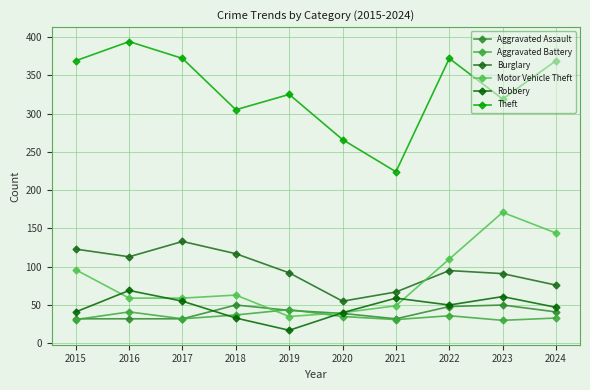

Where is Burglary nearest to the value 94?

2022